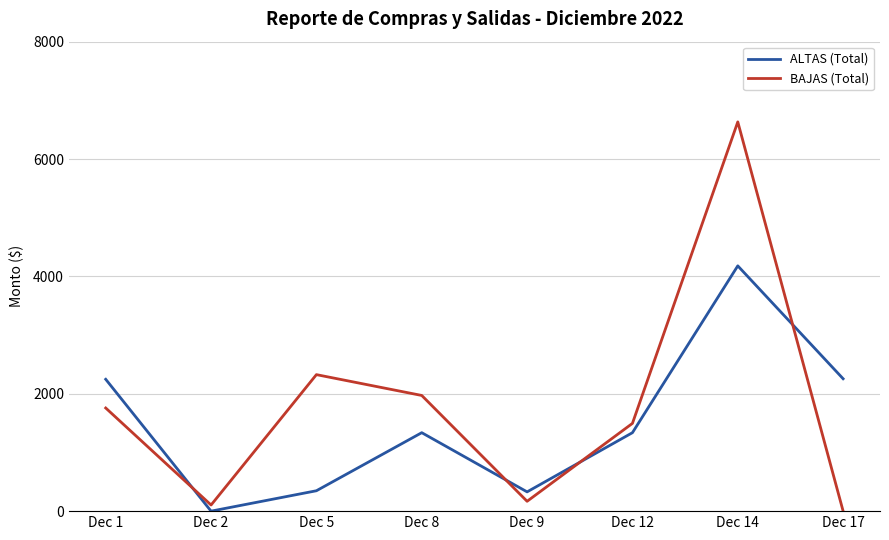

The BAJAS (Total) series shows 2239.4 at Dec 17. True or false?

False